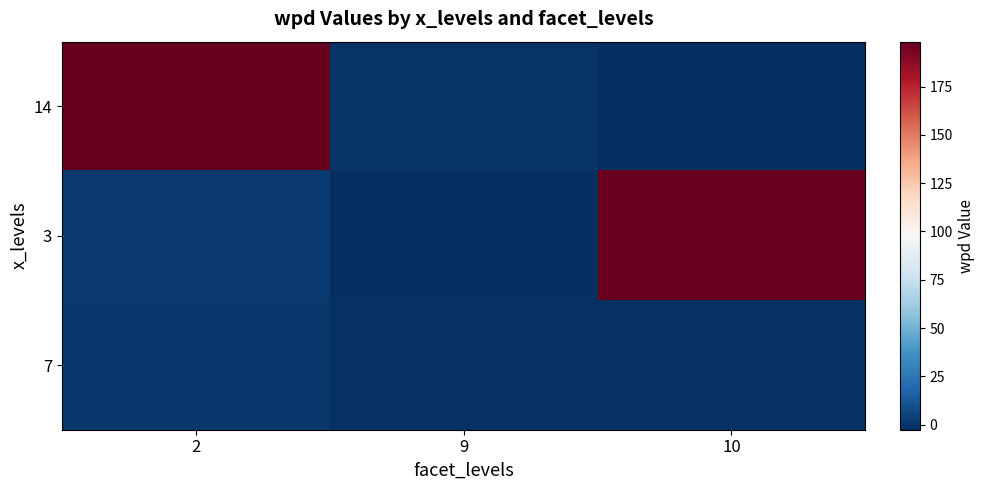

List the series in order of their peak value, highest first.

14, 3, 7